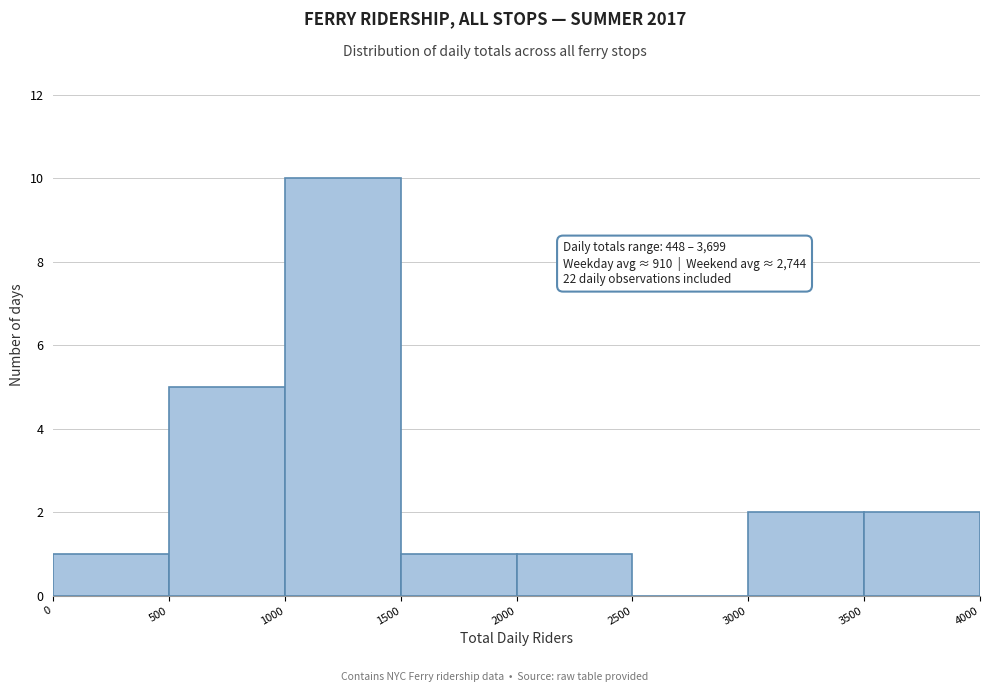

Which range on the x-axis has the tallest bar?

1000 to 1500